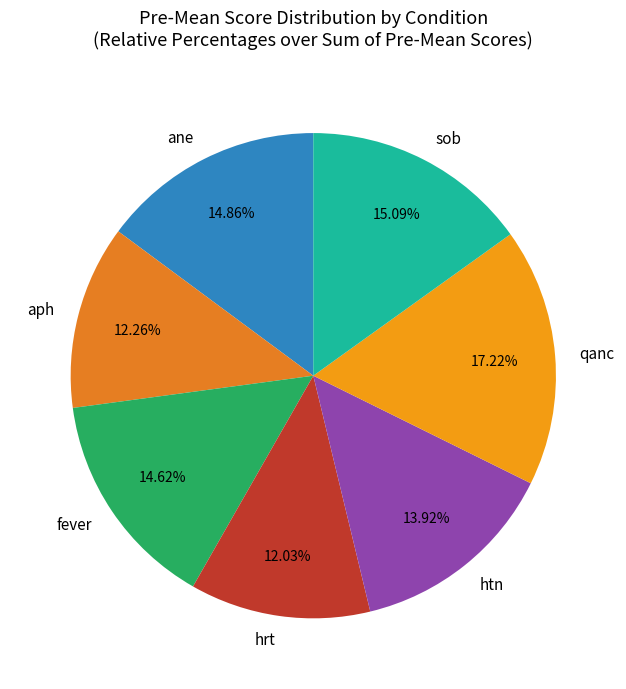

To the nearest percent, what is the difference between the sob and qanc slice percentages?

2%